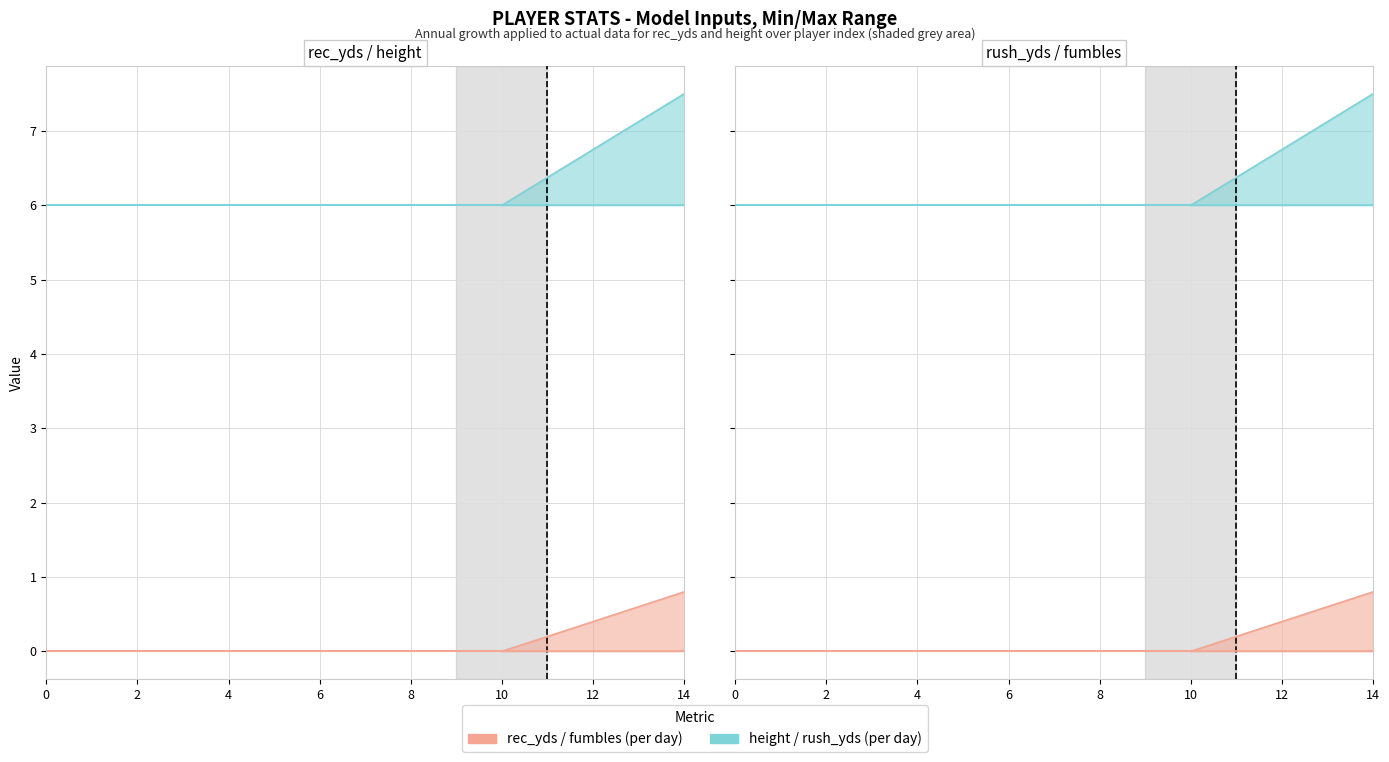

What is the value of the height (per day) point at the 4th from the left?

6